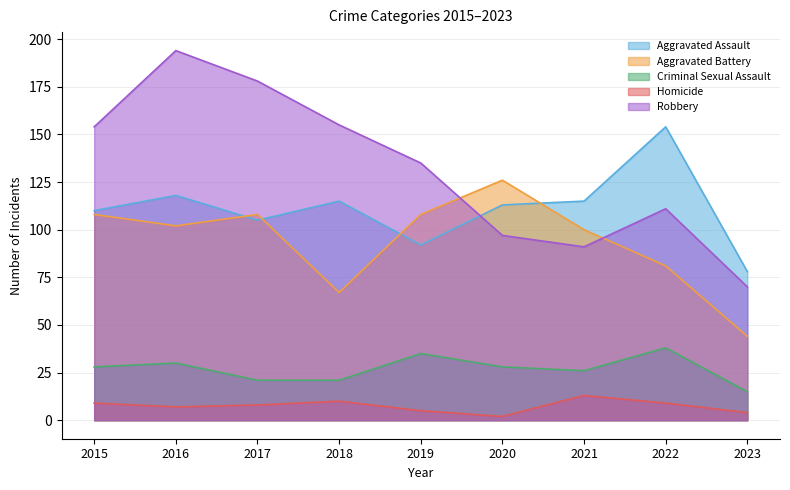

At which label does Robbery first exceed 135?

2015